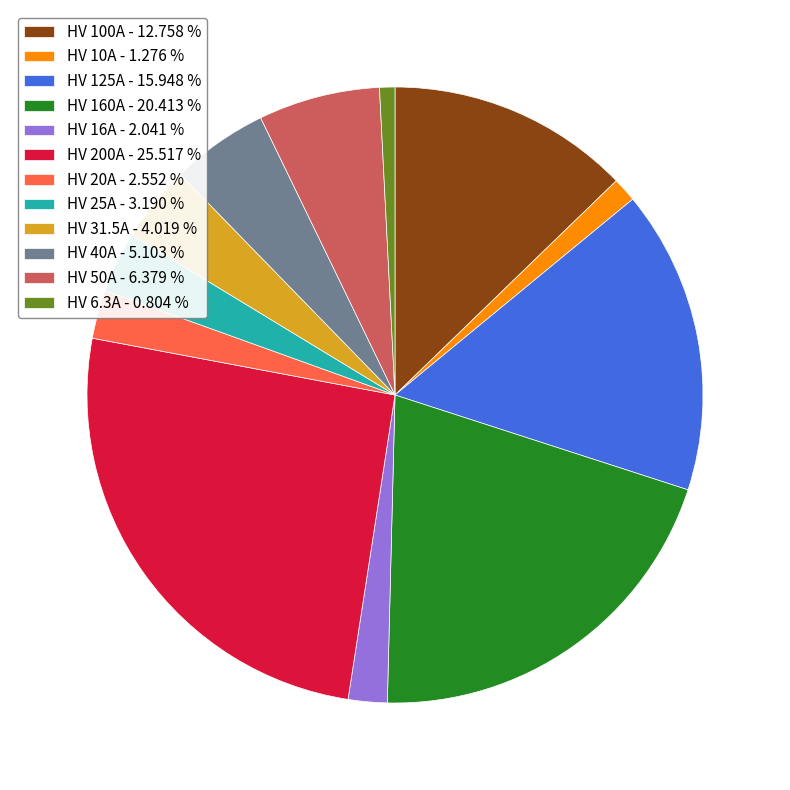

How many slices are in this pie chart?

12